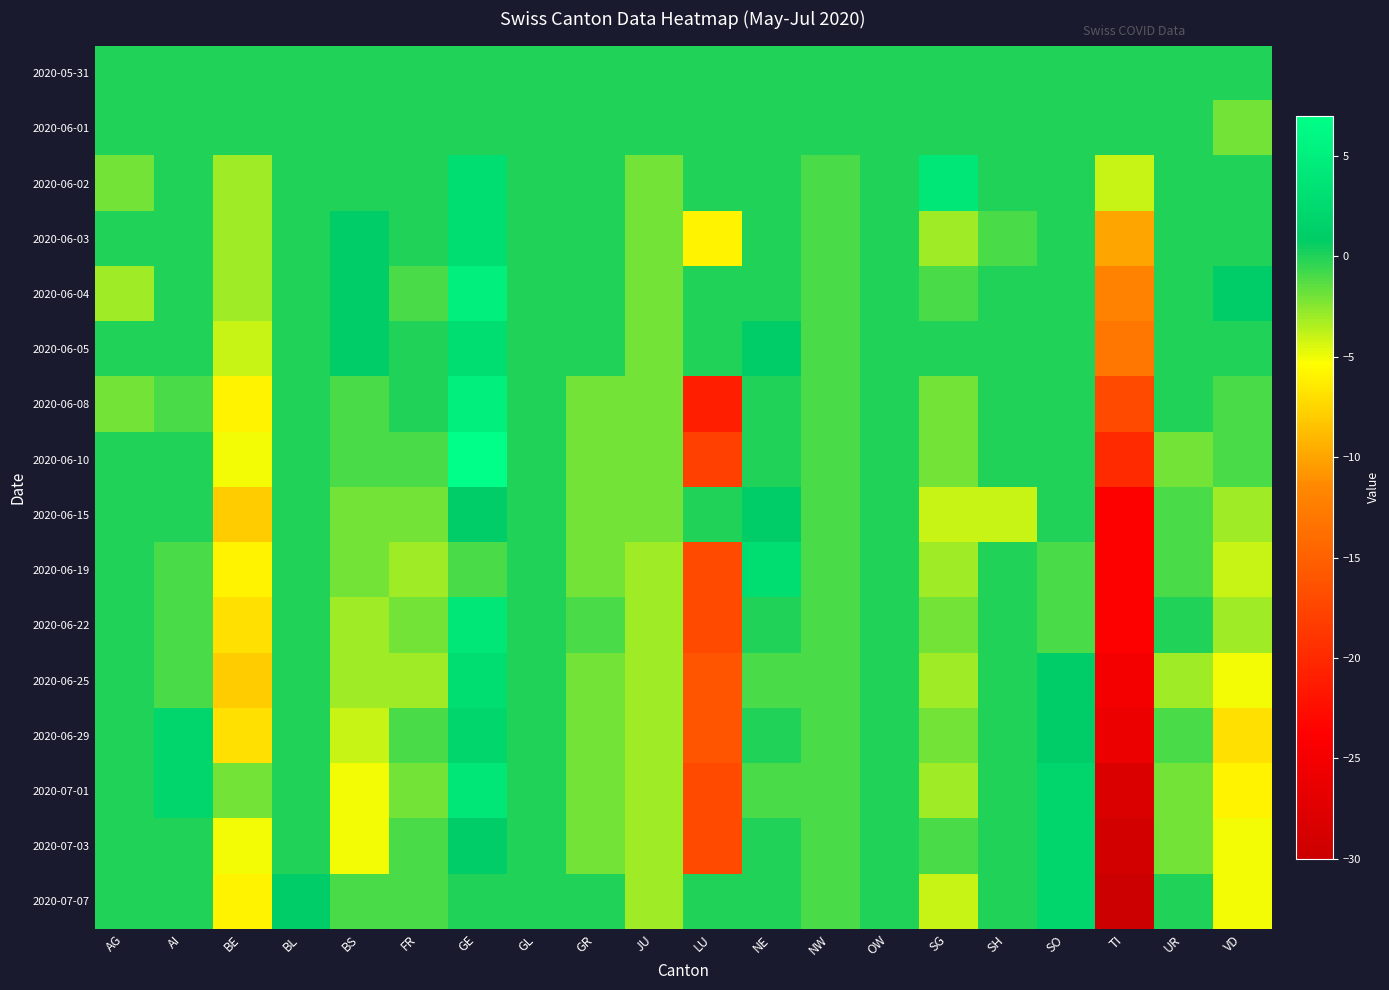

At which category is the sum across all series the highest?

GE